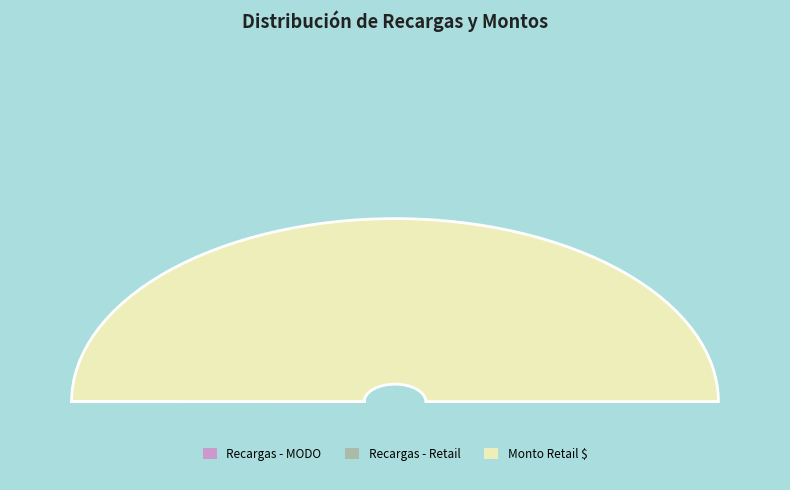

To the nearest percent, what is the combined percentage of Recargas - MODO and Monto Retail $?

57%